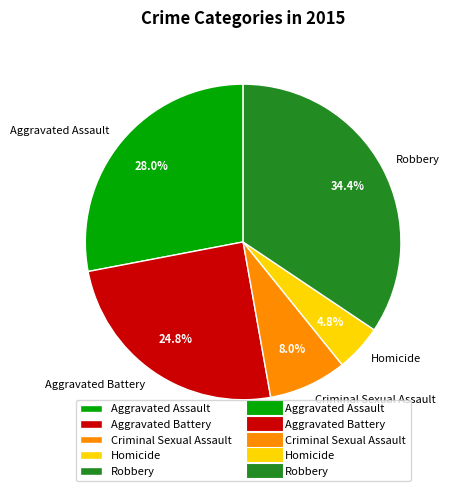

Approximately how many times larger is the value at Robbery compared to Homicide?

7.2